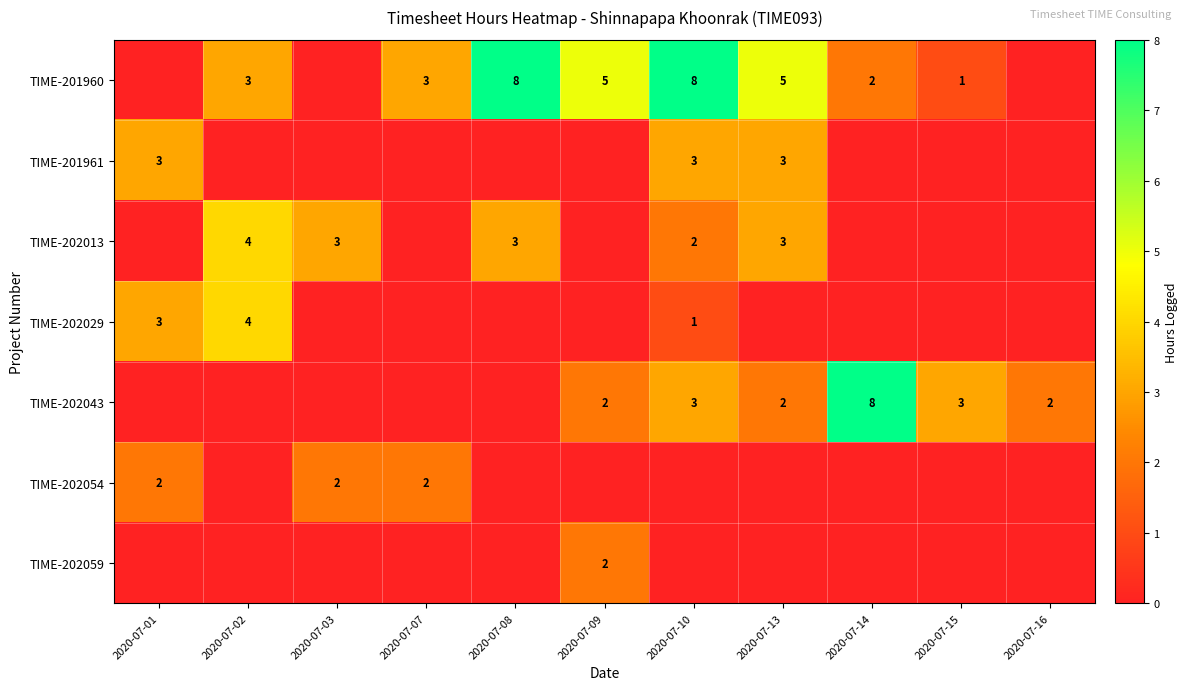

True or false: TIME-202029 has a value of 4 at 2020-07-02.

True